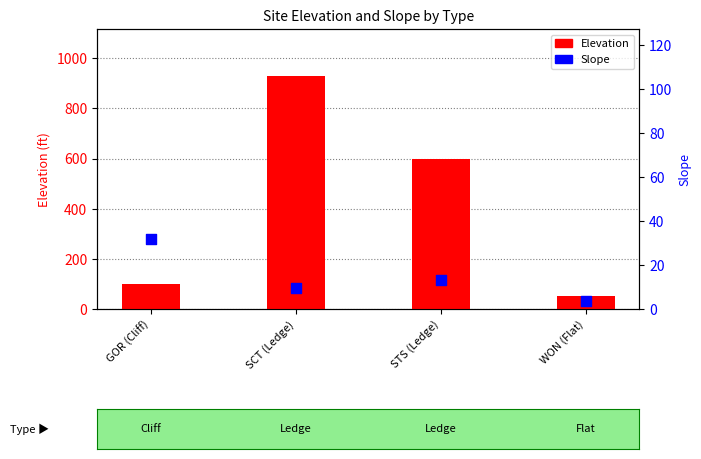

What are all the series names shown in the legend?

Elevation, Slope